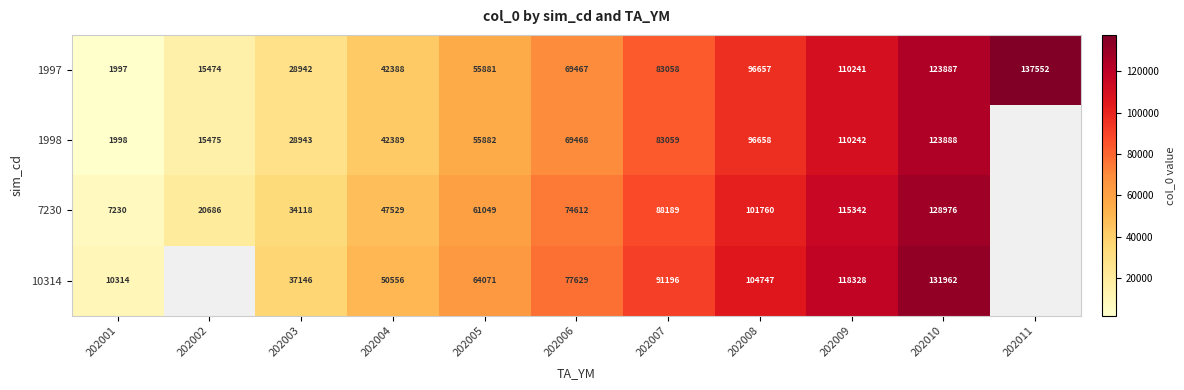

Count the number of data series in this chart.

4